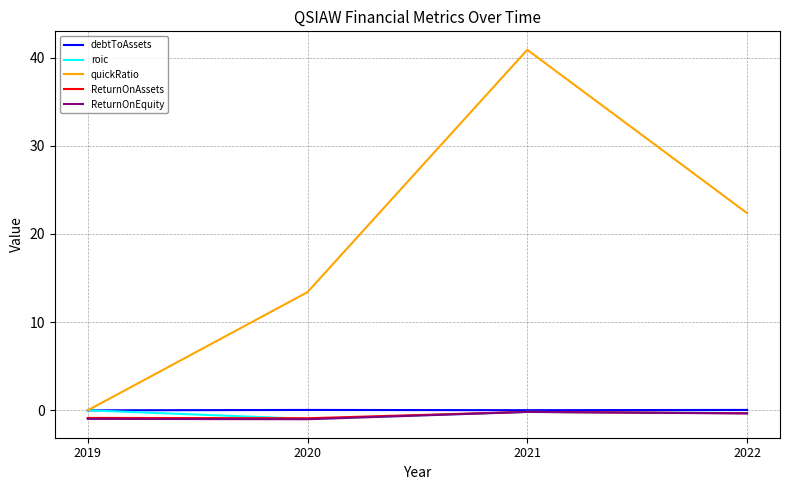

How many categories are shown in the chart?

4